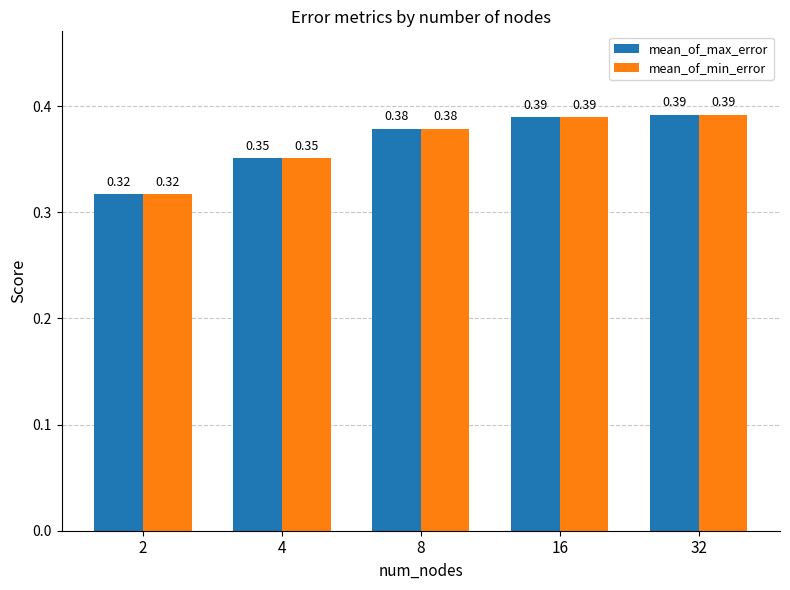

What is the difference between the maximum and minimum values in the mean_of_min_error series?

0.1